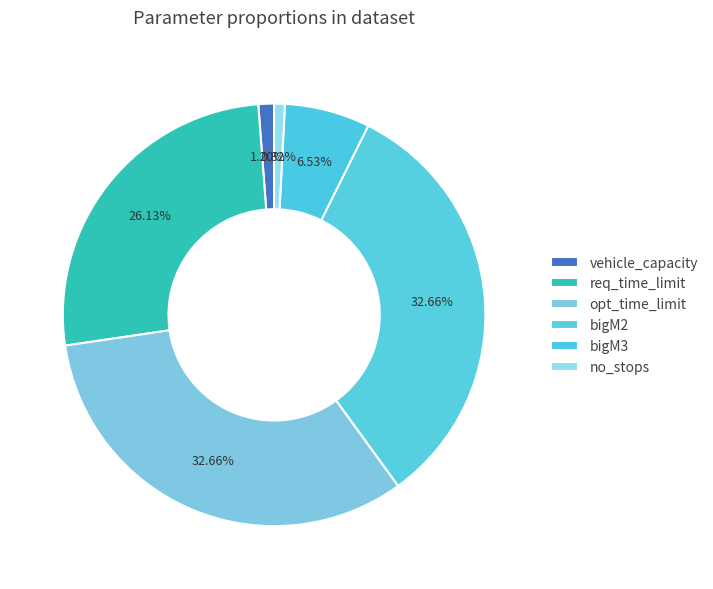

How many segments does this pie chart have?

6